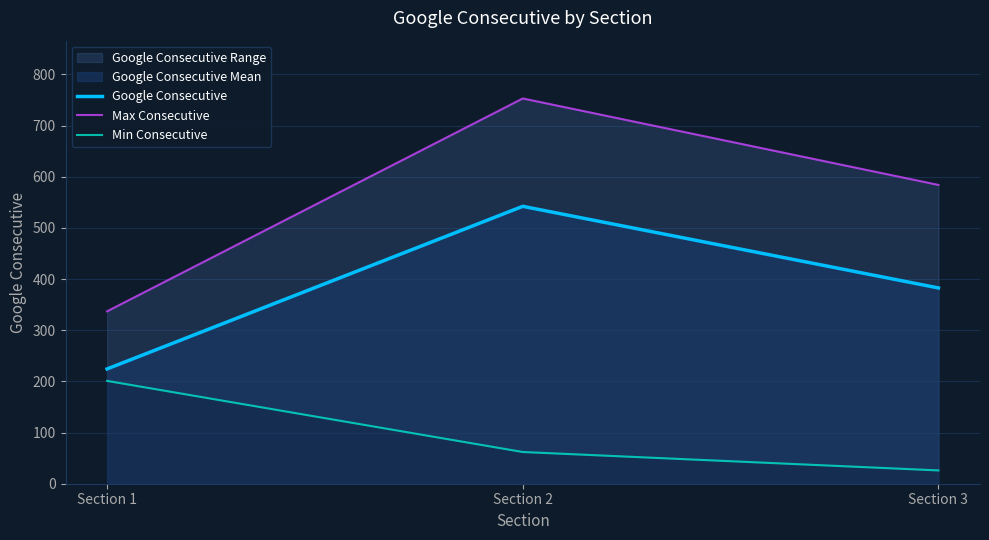

What are all the series names shown in the legend?

Google Consecutive, Max Consecutive, Min Consecutive